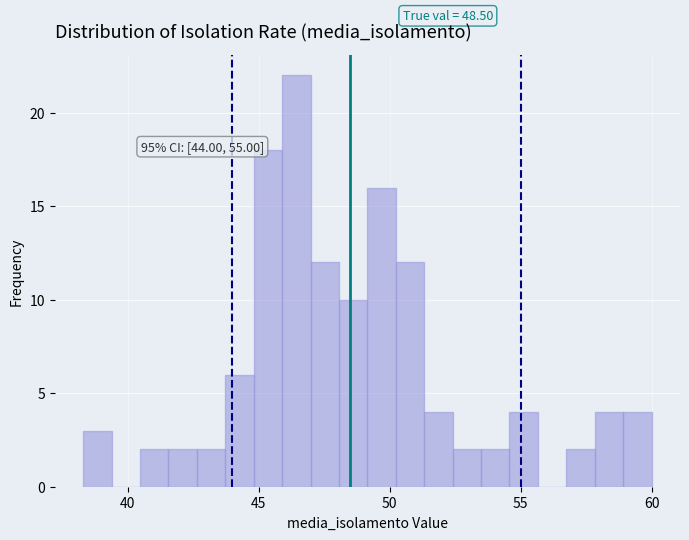

Around what value on the x-axis is the tallest bar? Give the approximate position of its centre, as read against the axis.

46.5